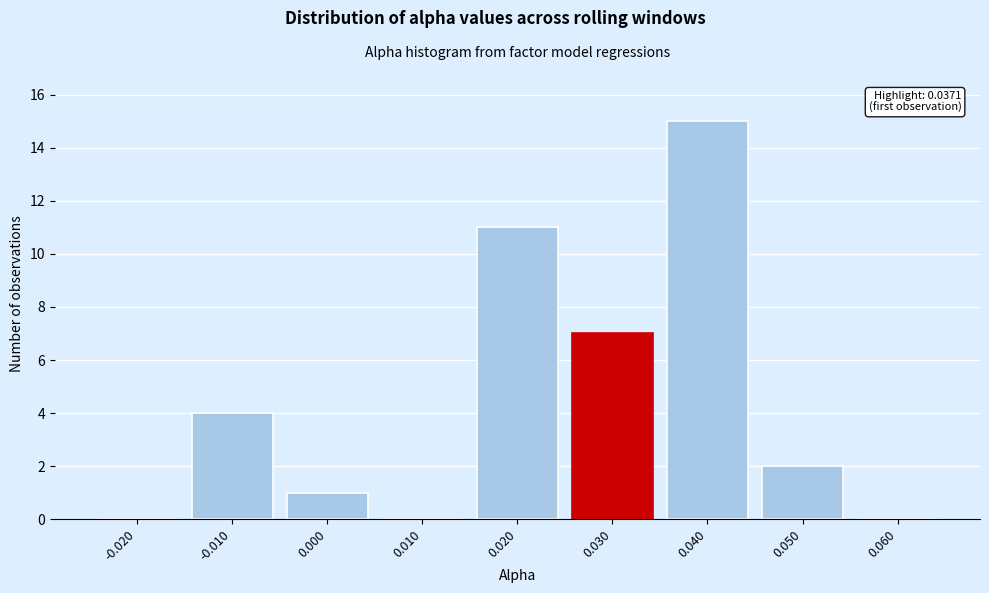

Reading left to right, transcribe all the data shown in this chart.

-0.020=0	-0.010=4	0.000=1	0.010=0	0.020=11	0.030=7	0.040=15	0.050=2	0.060=0